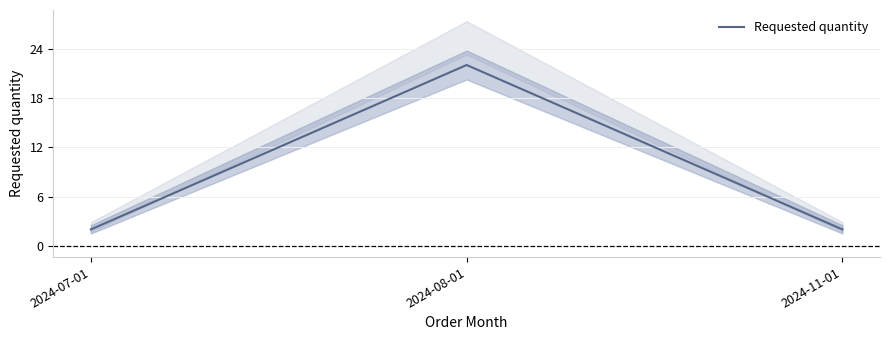

Reading right to left, list all the values displayed in this chart.

2	22	2